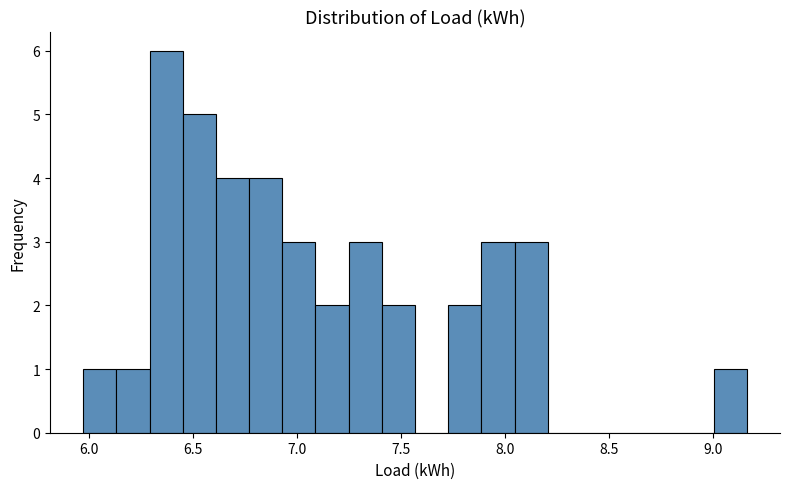

Read against the x-axis, roughly where is the centre of the tallest bar?

6.35